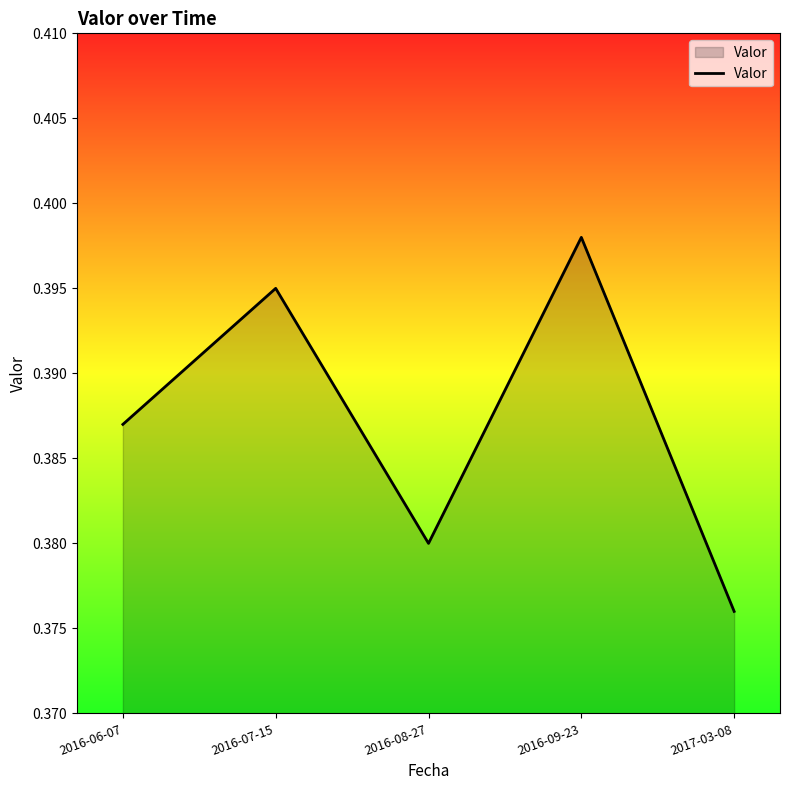

At which label is the value closest to 0?

2017-03-08